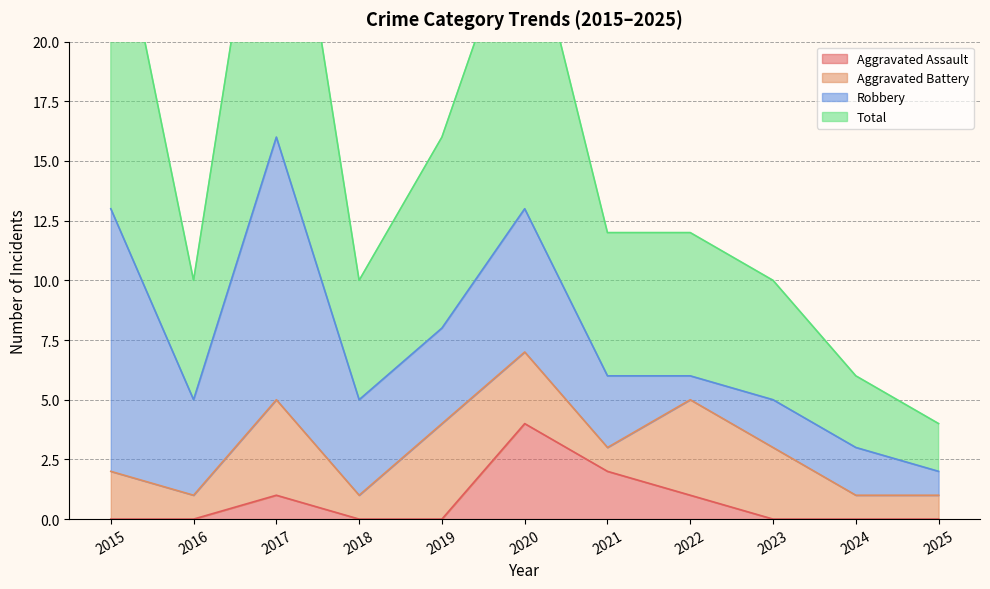

Reading right to left, what are all the values shown in this chart?

Aggravated Assault: 0	0	0	1	2	4	0	0	1	0	0
Total: 4	6	10	12	12	26	16	10	32	10	27